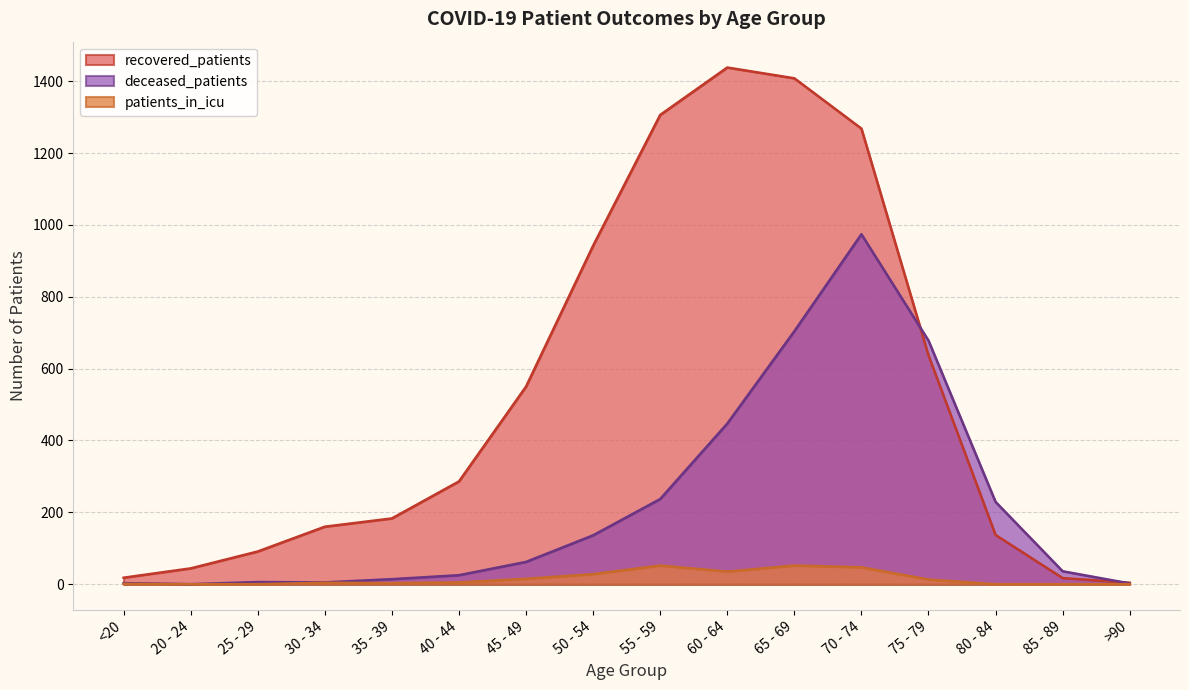

How many interior local peaks does the deceased_patients series have?

2